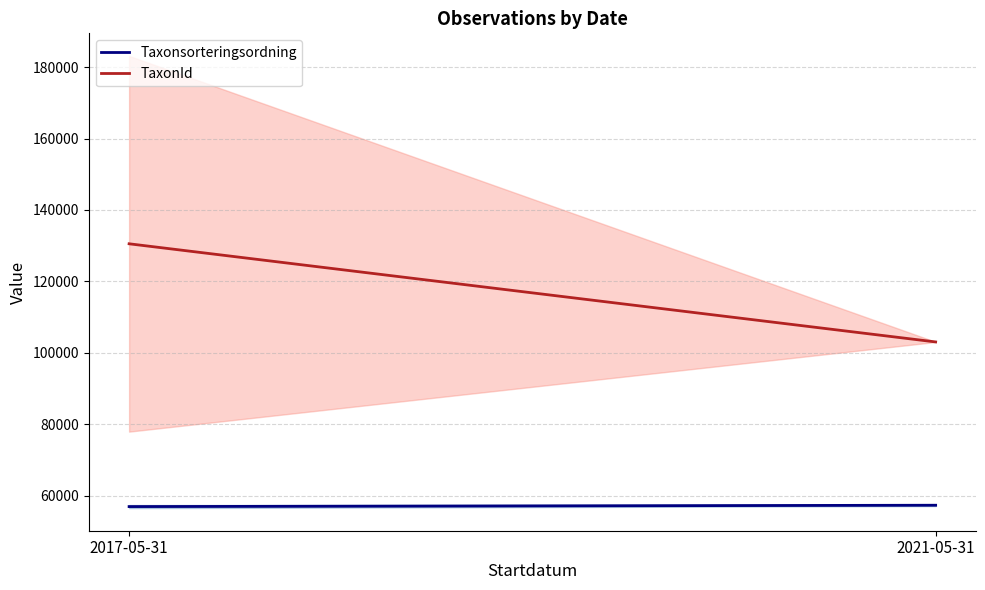

Is it true that Taxonsorteringsordning equals 57284.0 at 2021-05-31?

True